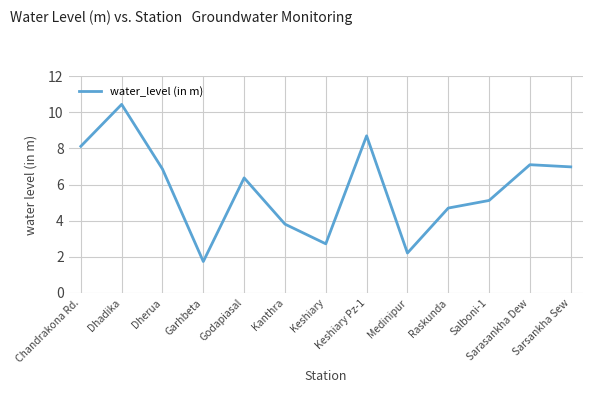

At which label does the data first exceed 6?

Chandrakona Rd.